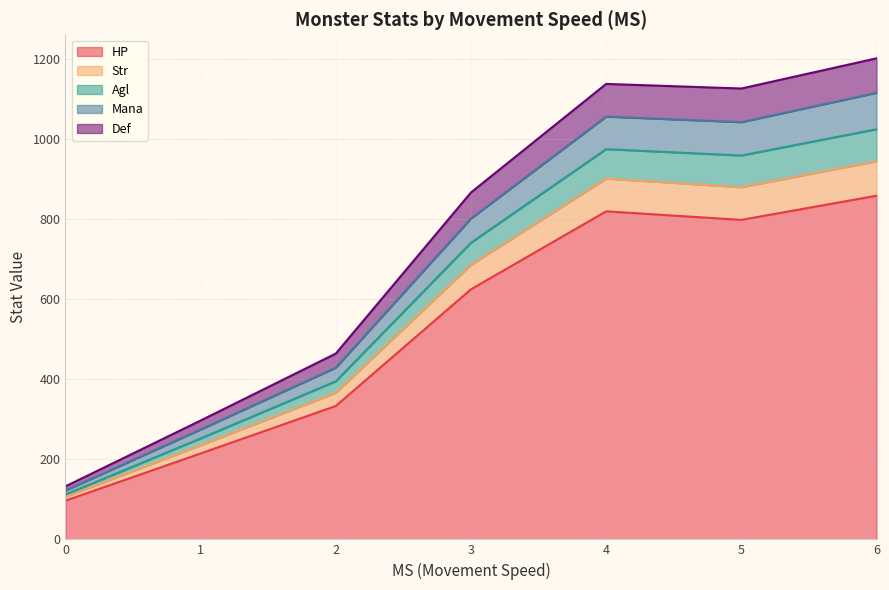

What is the total value across all series at 3?

866.1